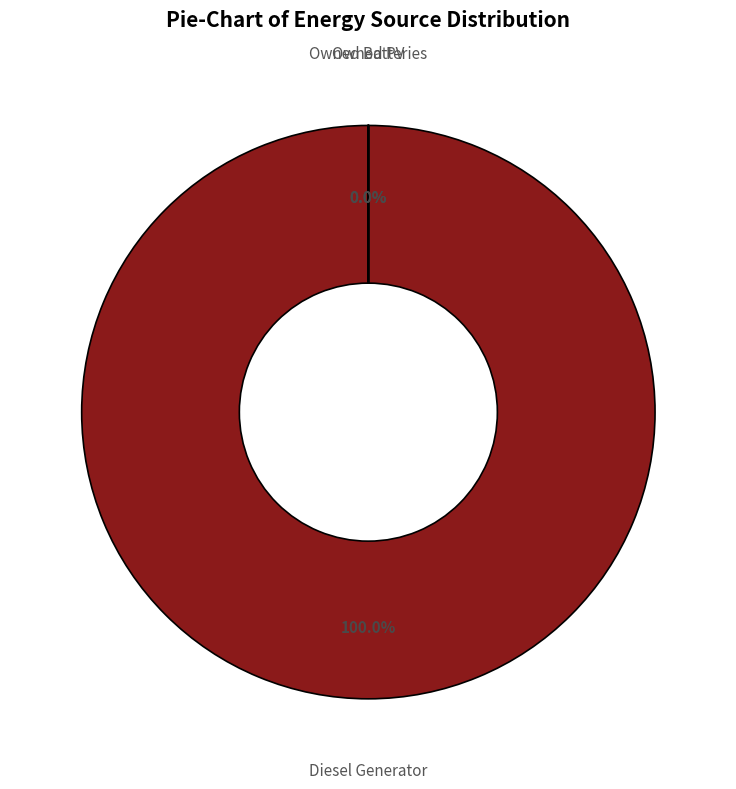

Which category has the smallest portion of the pie?

Owned PV